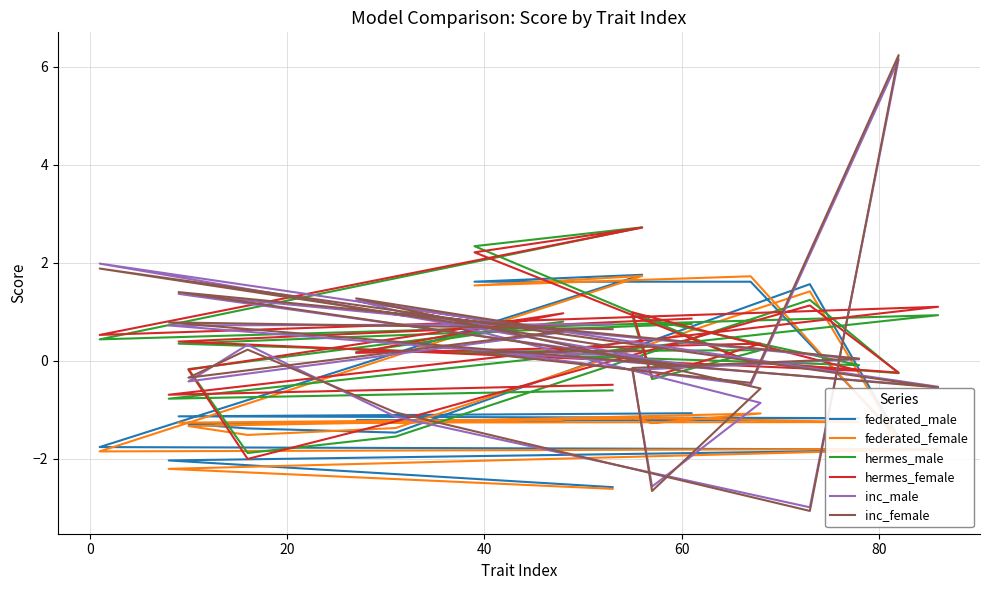

True or false: hermes_male and hermes_female intersect in this chart.

True